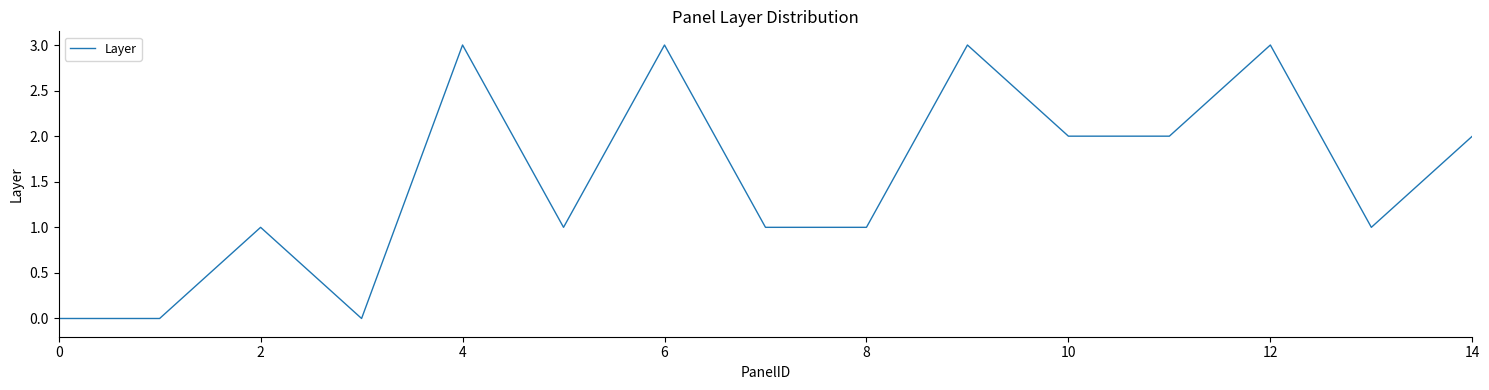

Reading left to right, what are all the values shown in this chart?

0	0	1	0	3	1	3	1	1	3	2	2	3	1	2